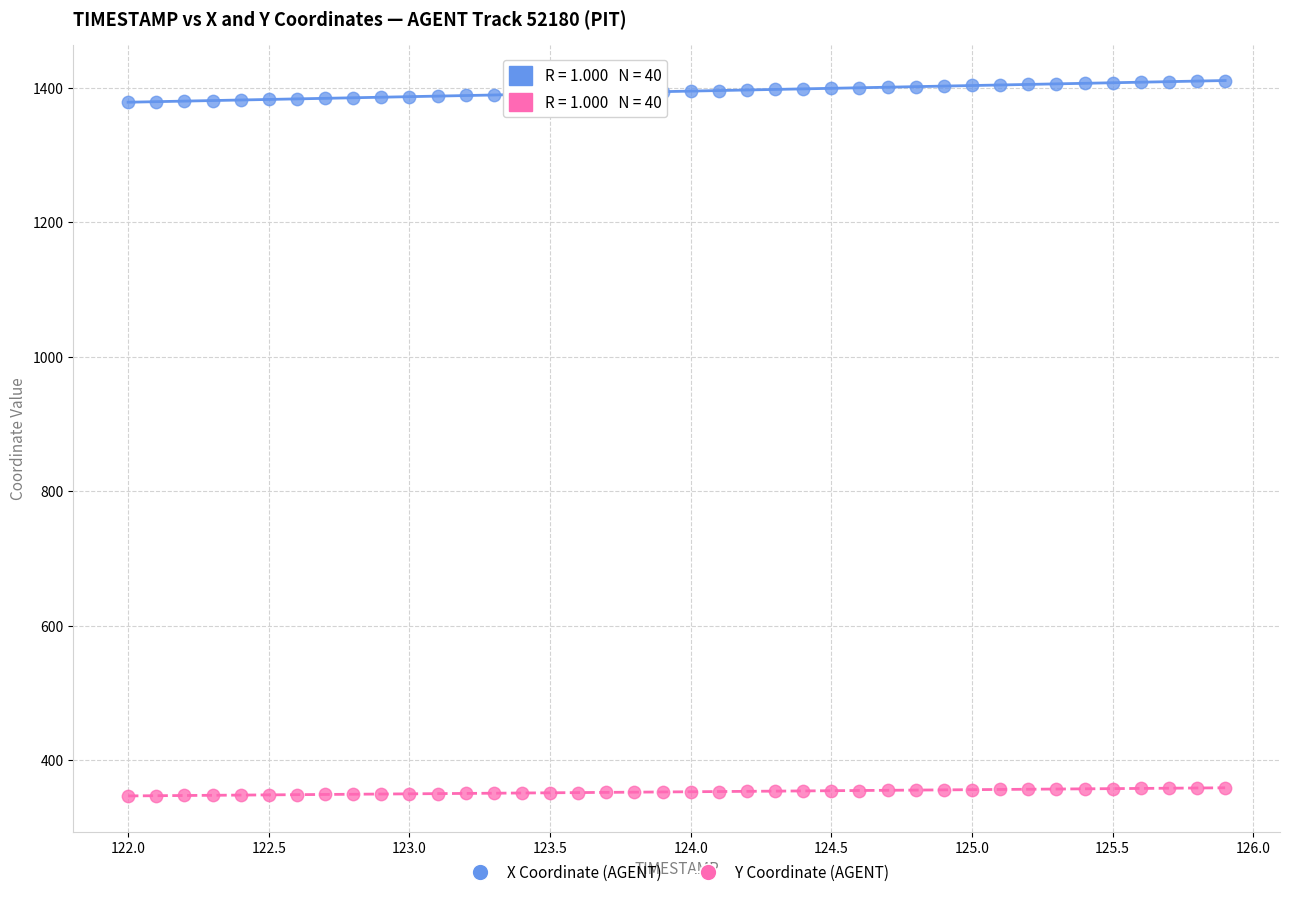

Across all data points, what is the range of Y values (max minus min)?

1062.8